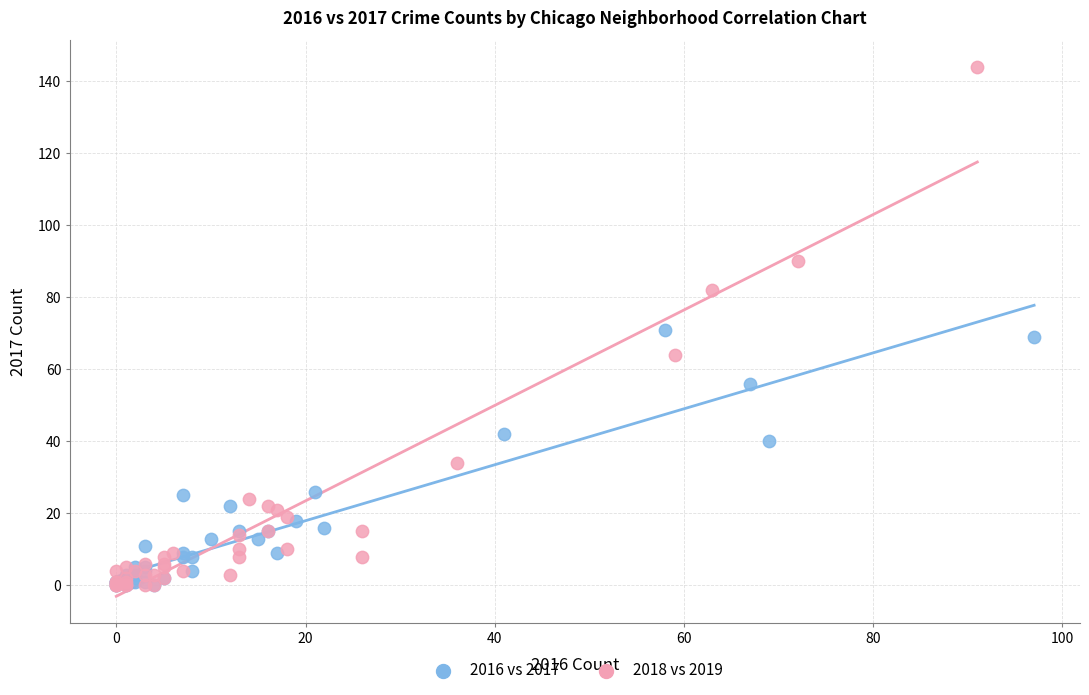

What are all the series names shown in the legend?

2016 vs 2017, 2018 vs 2019